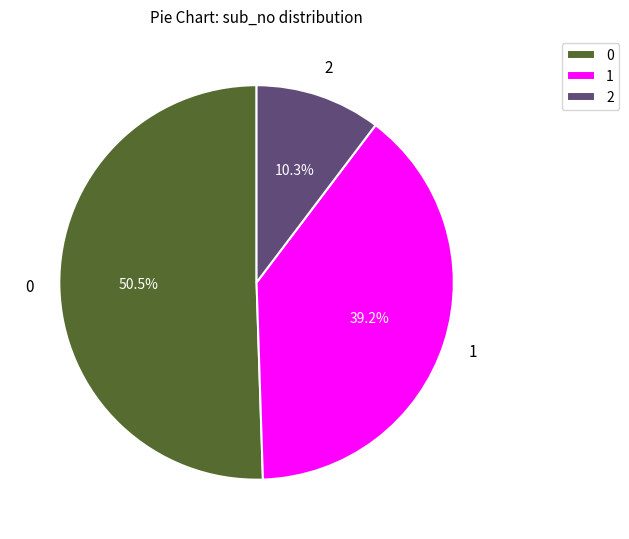

How many segments does this pie chart have?

3